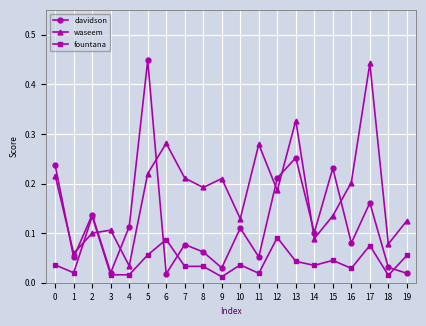

List the series in order of their overall mean, lowest first.

fountana, davidson, waseem